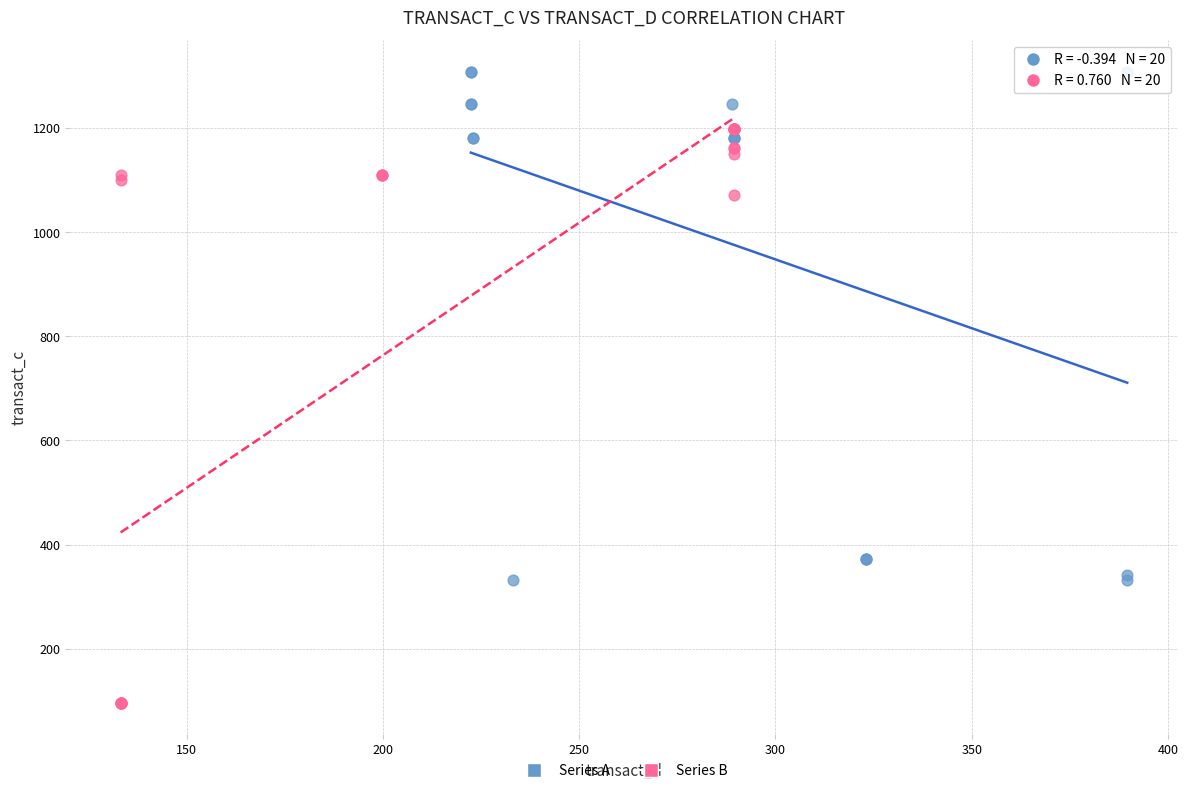

Which series has the widest spread of Y values?

Series B